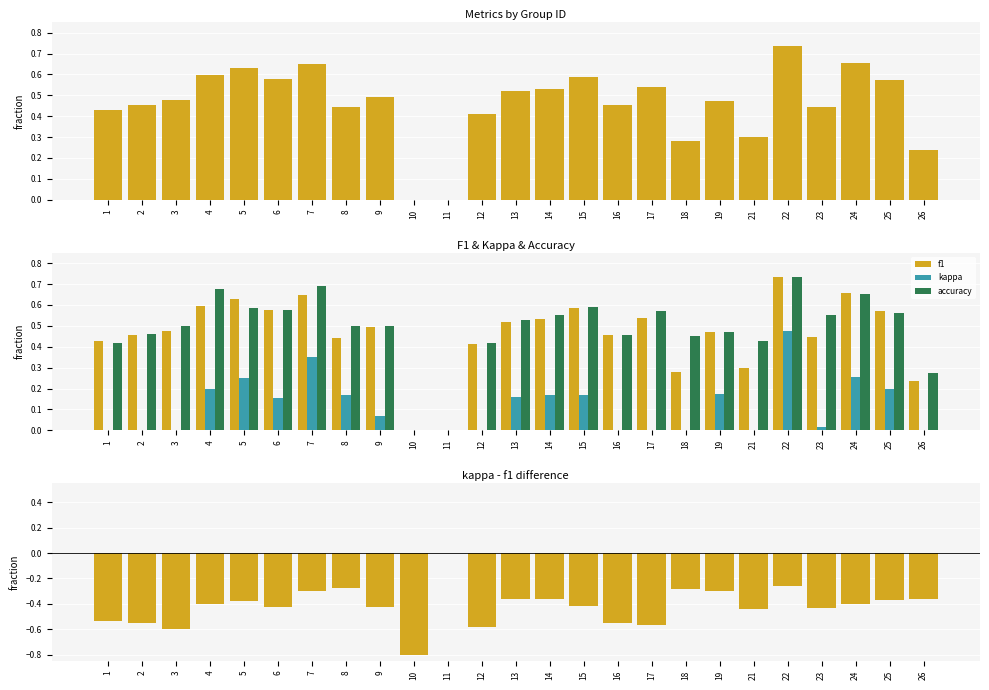

What is the sum of the f1 values at 4 and 1?

1.0